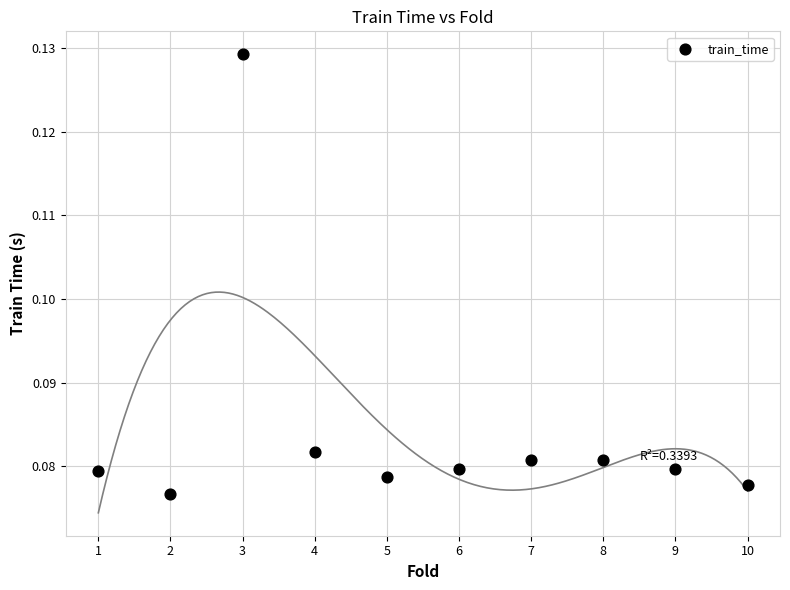

What is the range of X values (max minus min)?

9.0